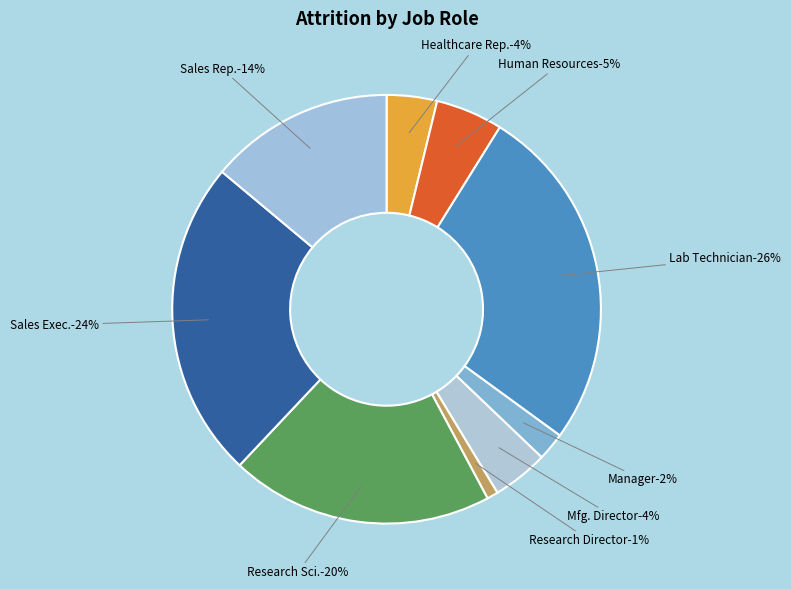

Is it true that Laboratory Technician is 26% of the pie?

True